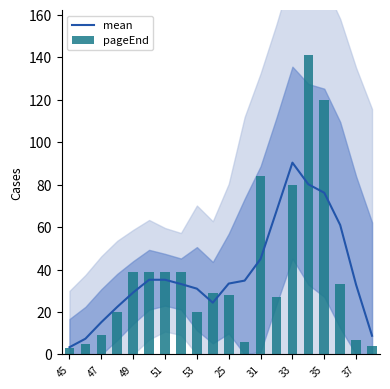

Is it true that pageEnd equals 2.7 at 11?

False